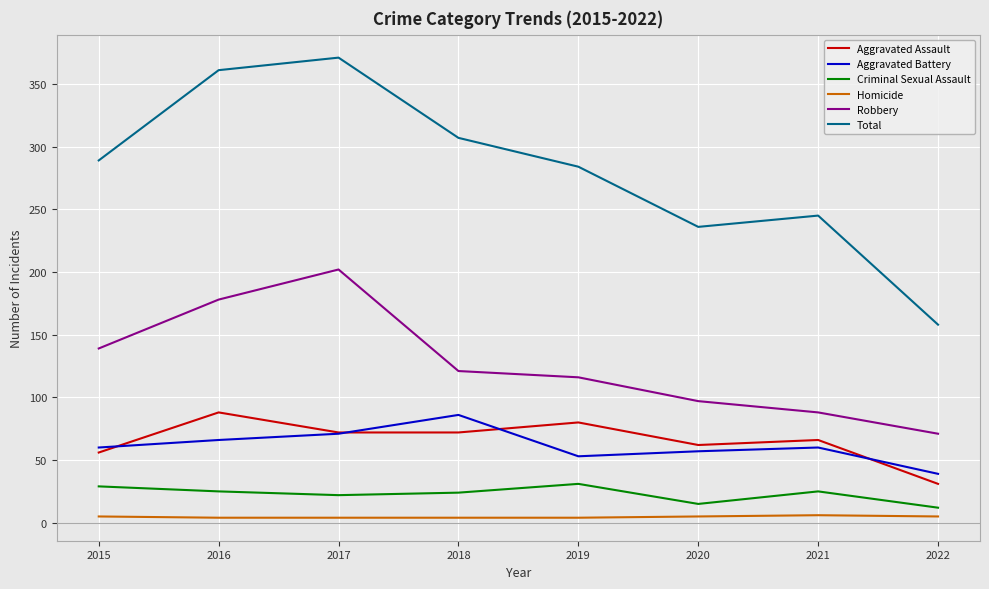

Which series has the largest total across all categories?

Total